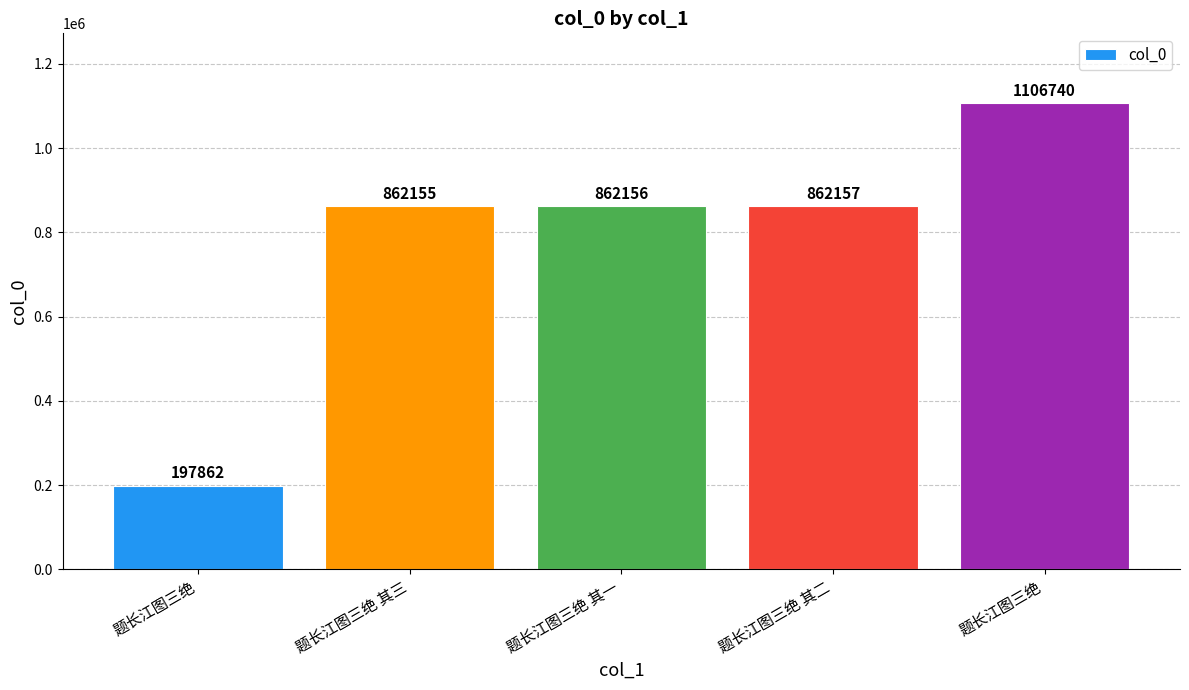

Count the number of categories in the chart.

5